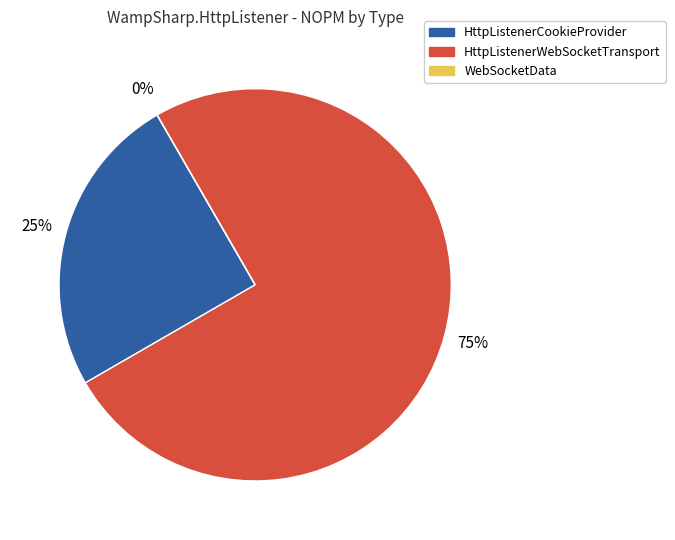

The HttpListenerWebSocketTransport slice represents 75% of the pie. True or false?

True